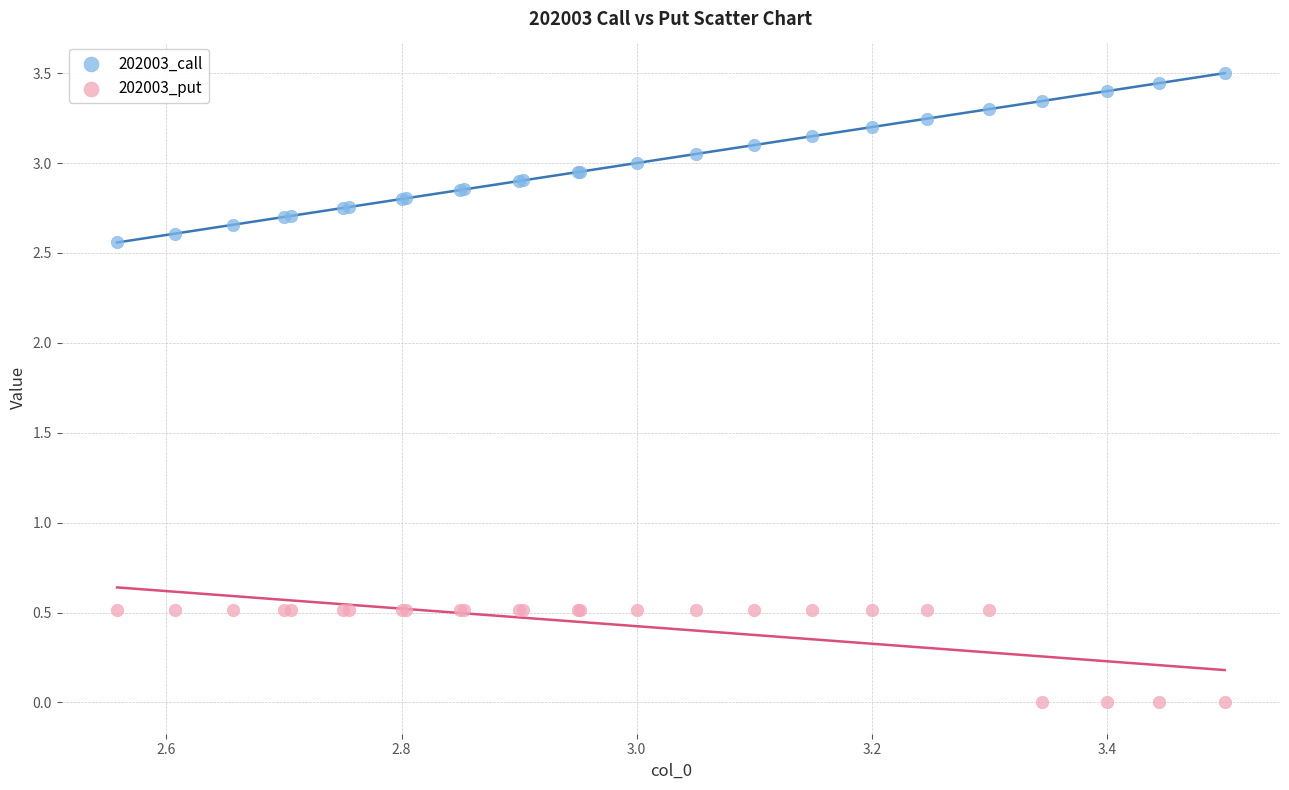

Which series contains the highest Y value?

202003_call